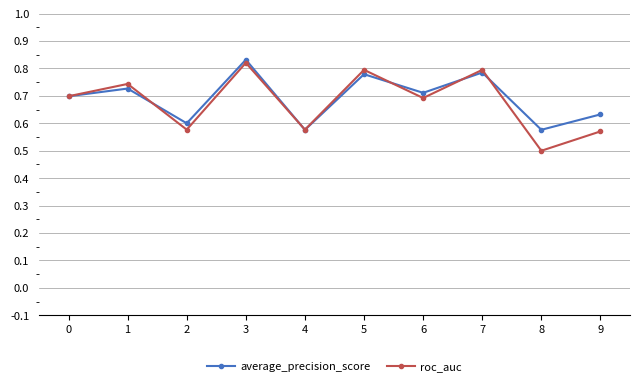

What is the sum of the roc_auc values at 7 and 4?

1.4